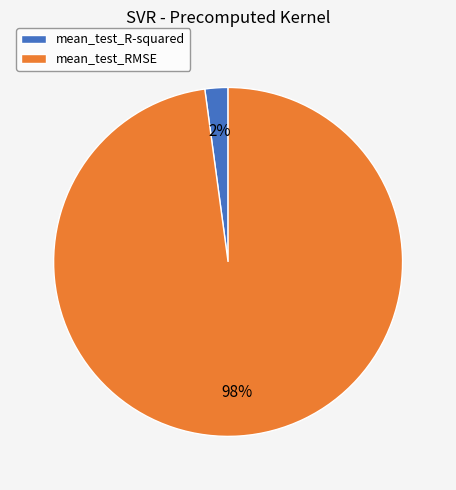

Does mean_test_R-squared represent more than half of the total?

No